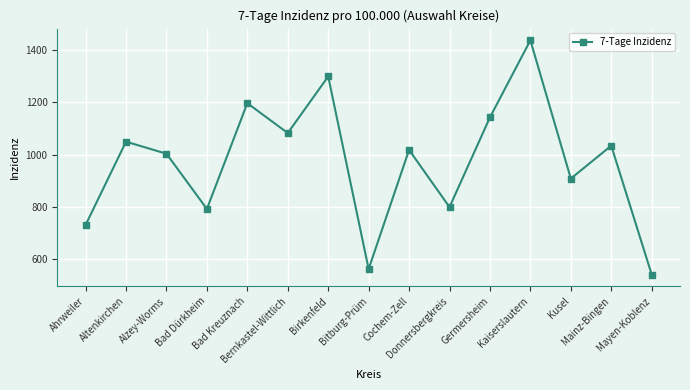

Count the number of data series in this chart.

1